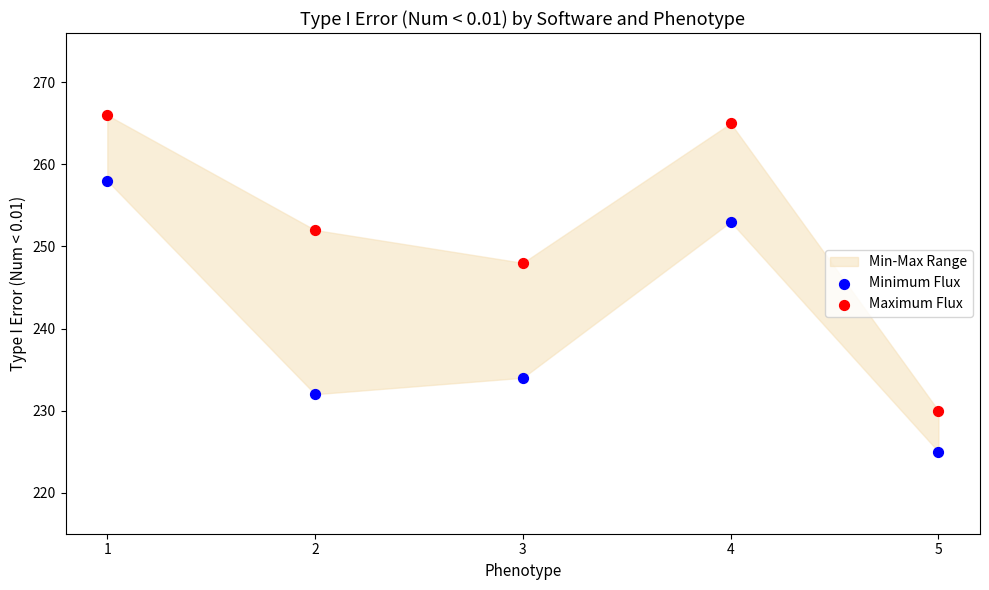

Across all series, what Y value is closest to 245?

248